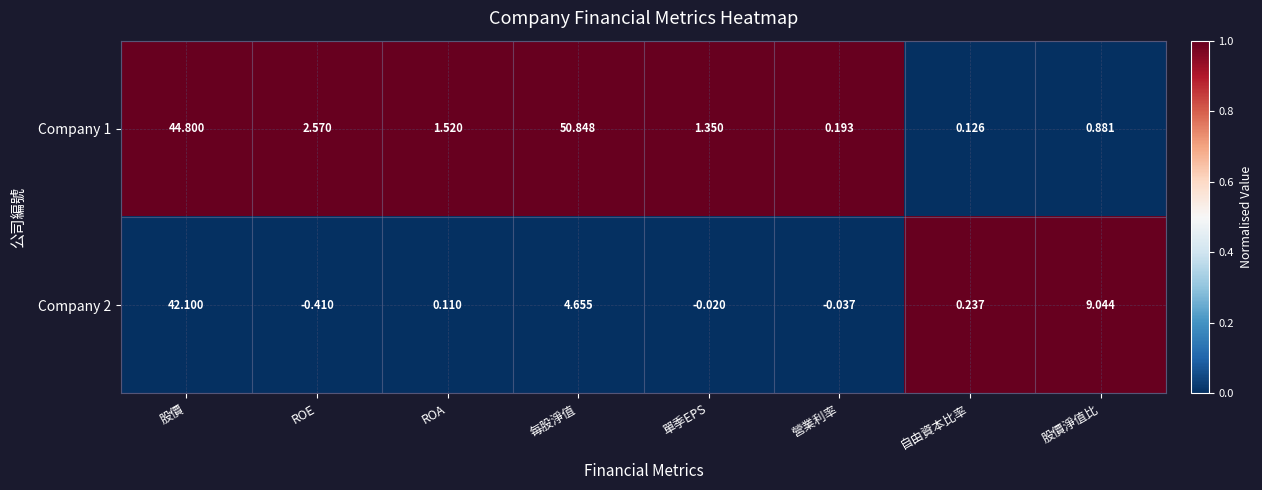

List the series in order of their peak value, highest first.

Company 1, Company 2